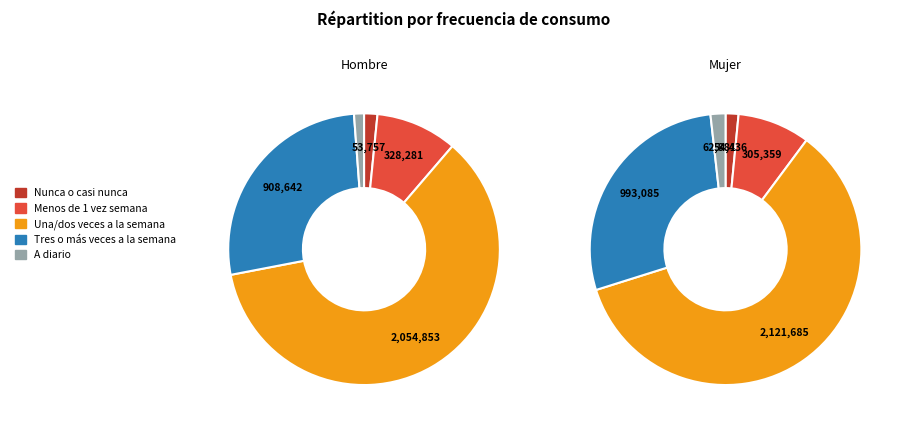

Is there a majority slice in this chart?

Yes